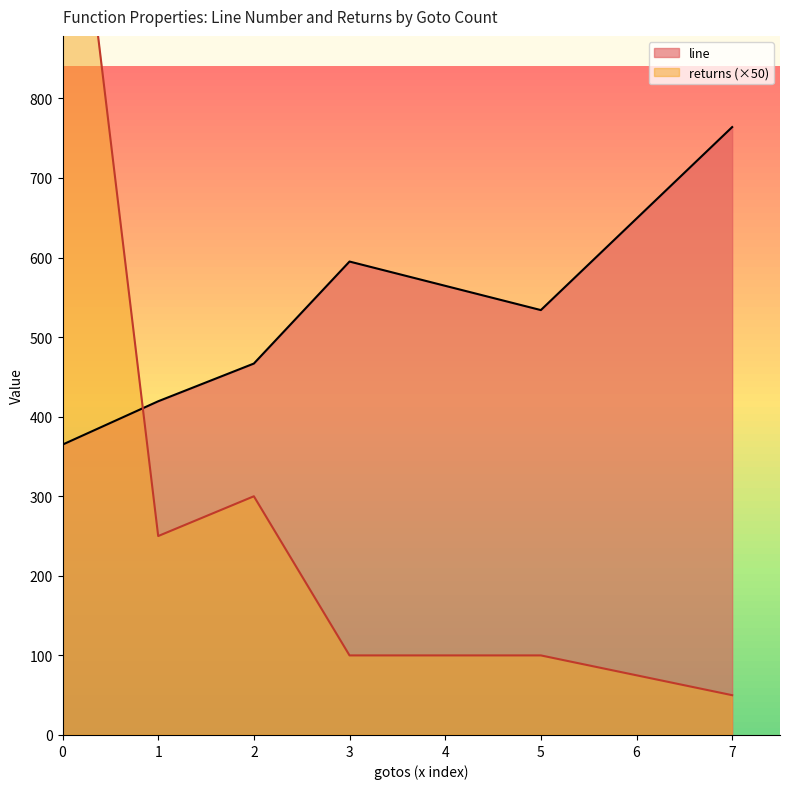

In returns, how many points are higher than both neighbors (excluding endpoints)?

1